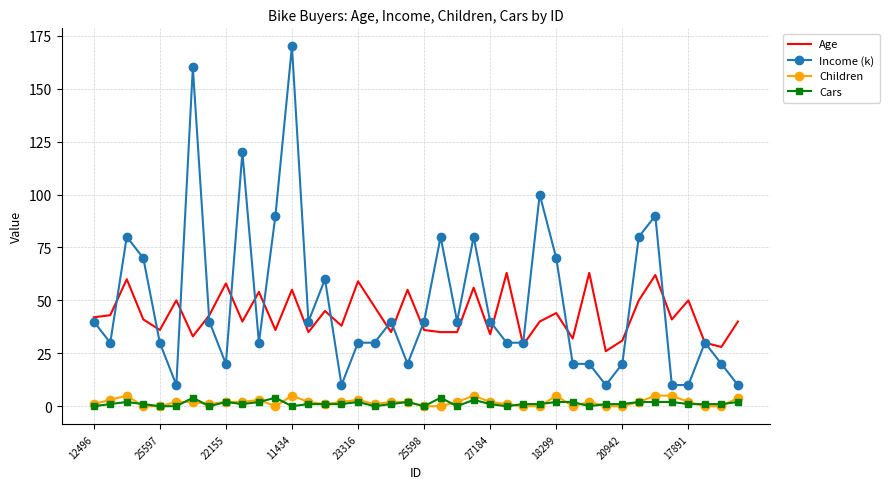

What is the highest value of the Age series?

63